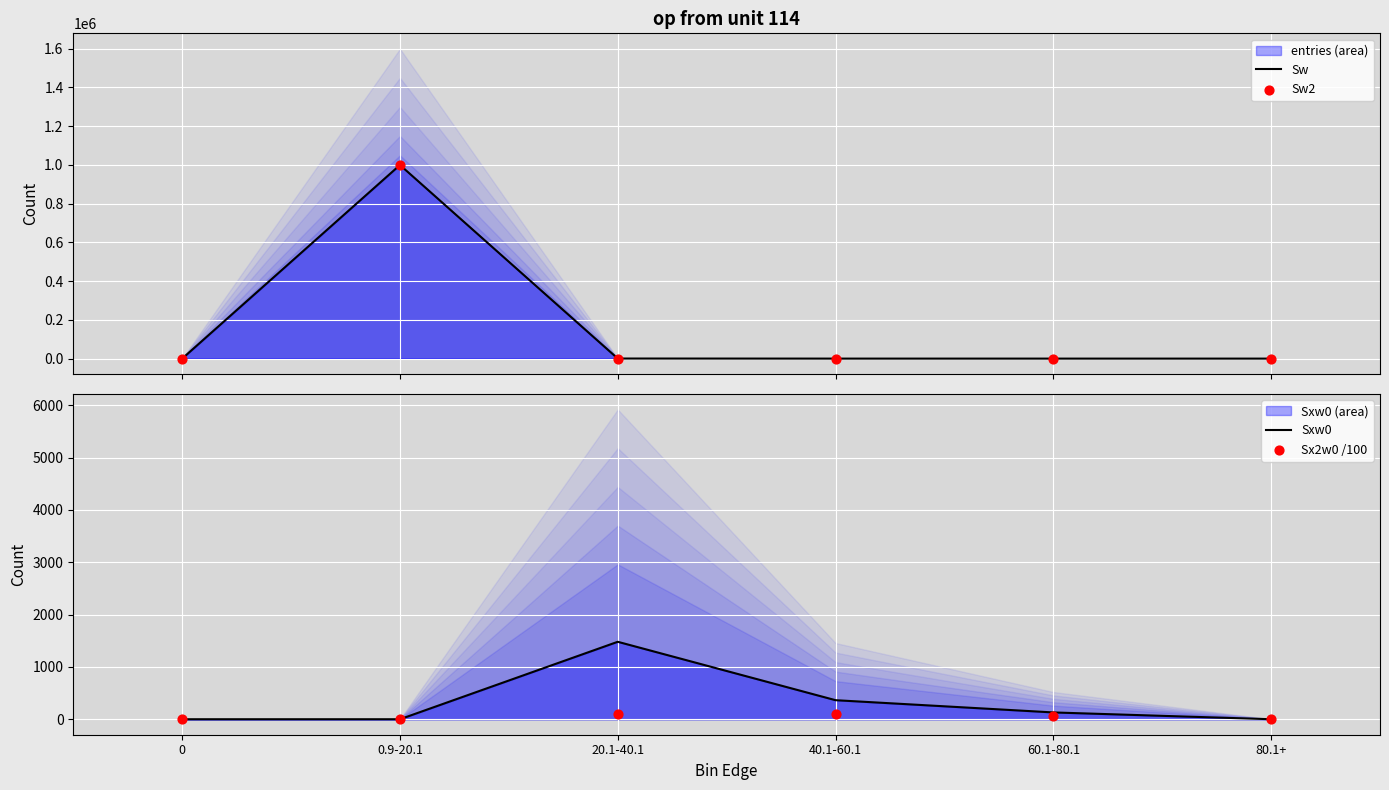

Which series contains the lowest Y value?

Sw